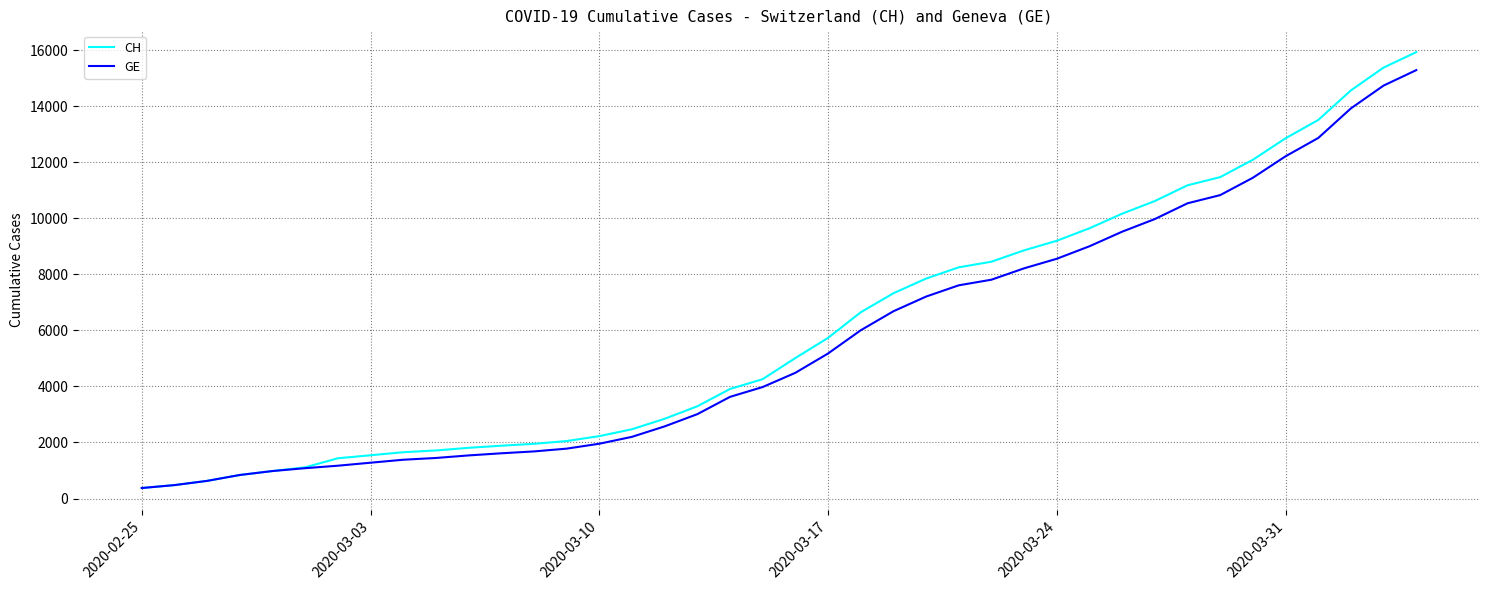

How many distinct data groups are displayed?

2